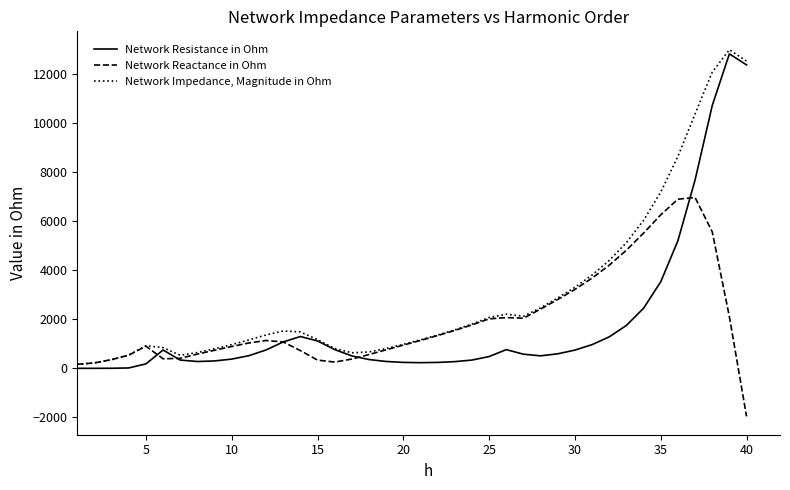

What is the smallest value displayed?

-1958.0